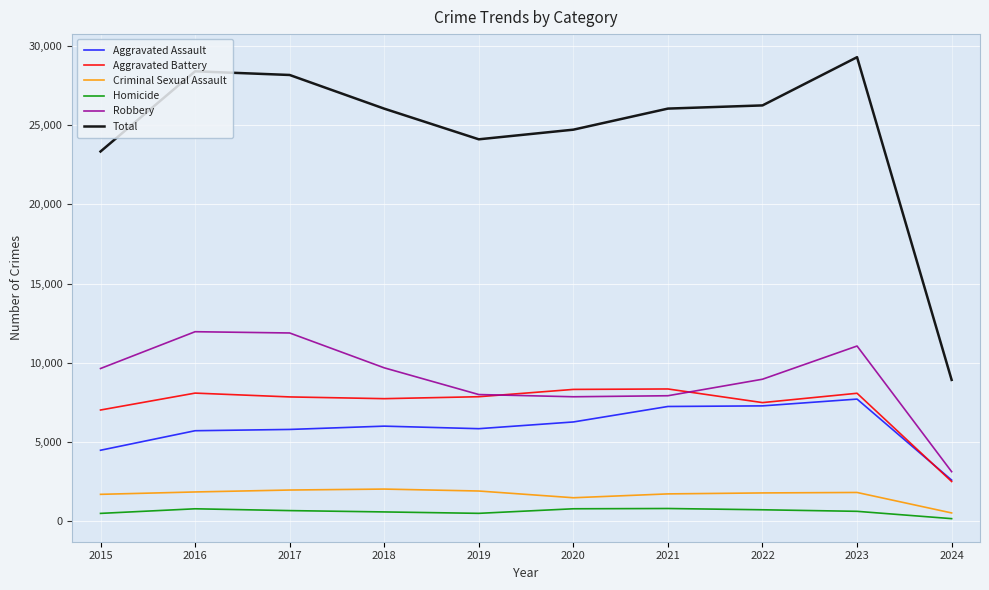

What value does the Robbery series have at 2020, to the nearest 10?

7860